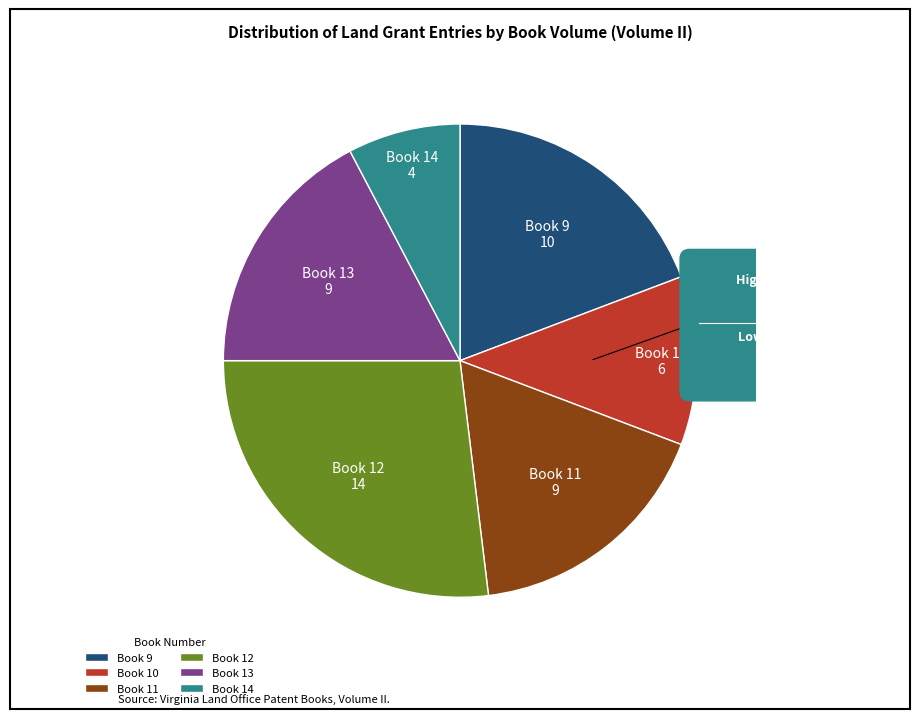

Is it true that Book 12 is 27% of the pie?

True